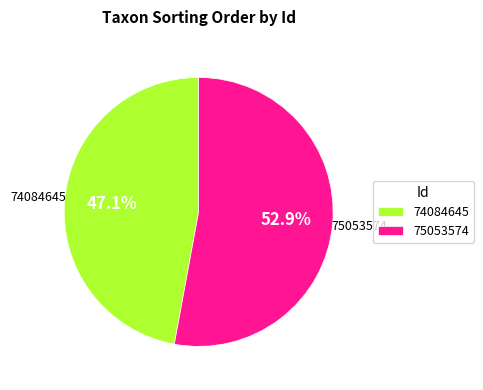

Count the number of slices in the pie.

2